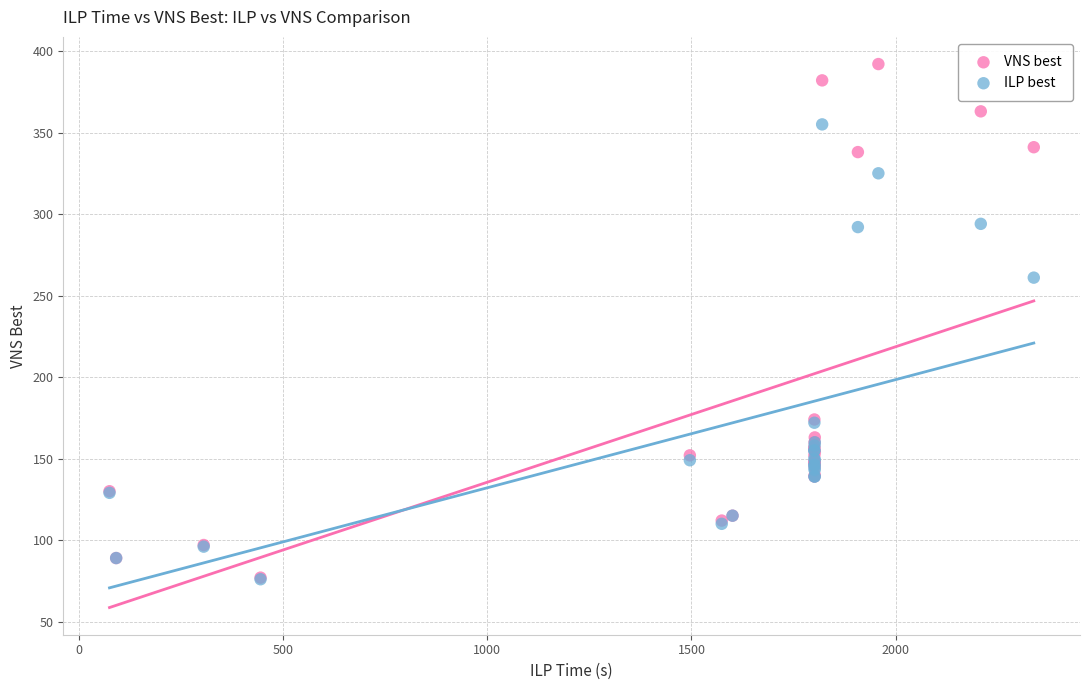

Across all series, what Y value is closest to 234?

261